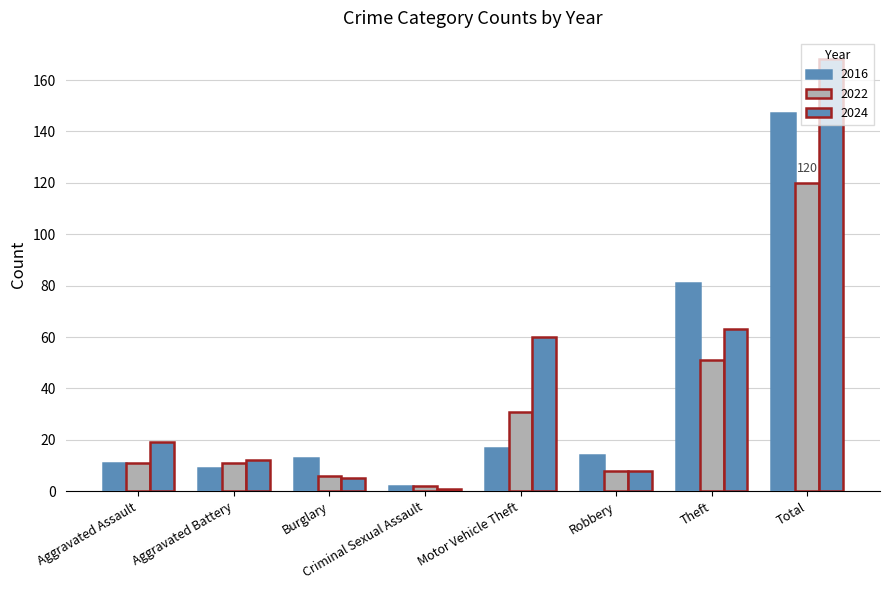

Are the bars grouped side by side (vs. stacked)?

Yes